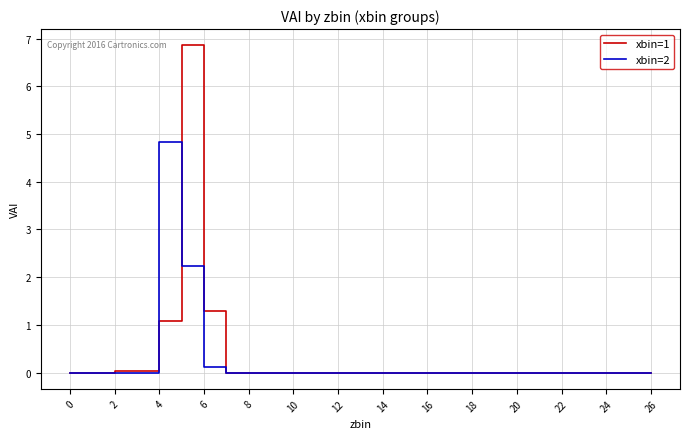

List the series in order of their overall mean, lowest first.

xbin=2, xbin=1